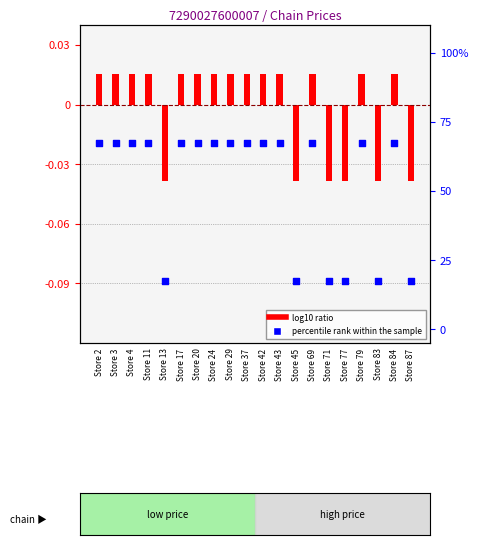

What is the total value across all series at Store 42?

67.5